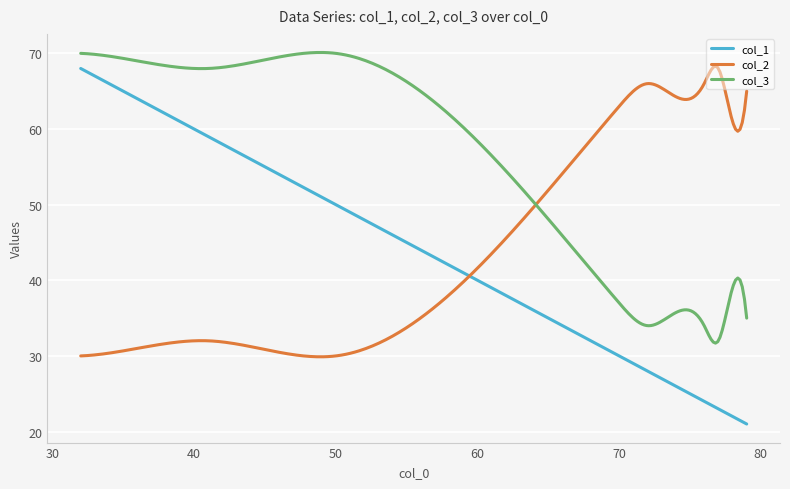

Which series has the widest spread of values?

col_1